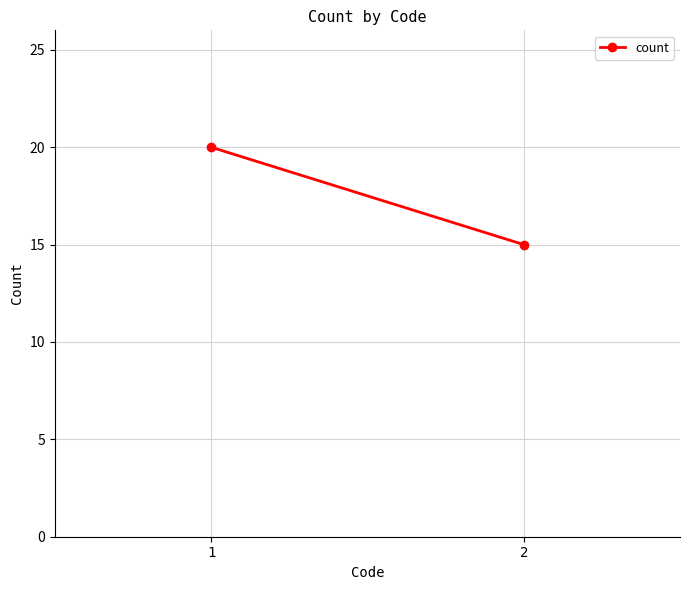

Which category has the lowest value across all series?

2